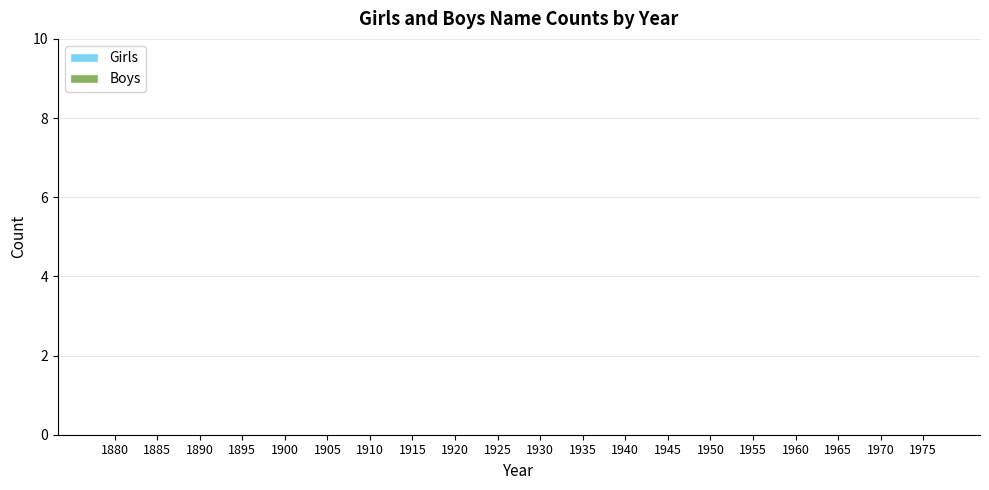

How many groups of bars are there?

20